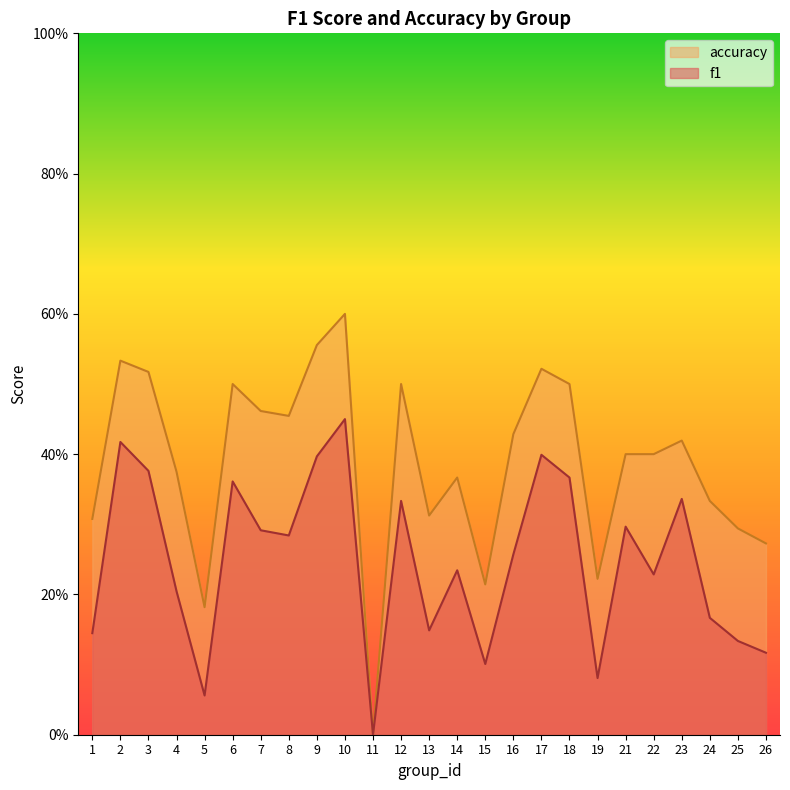

At how many categories does at least one series exceed 0?

24